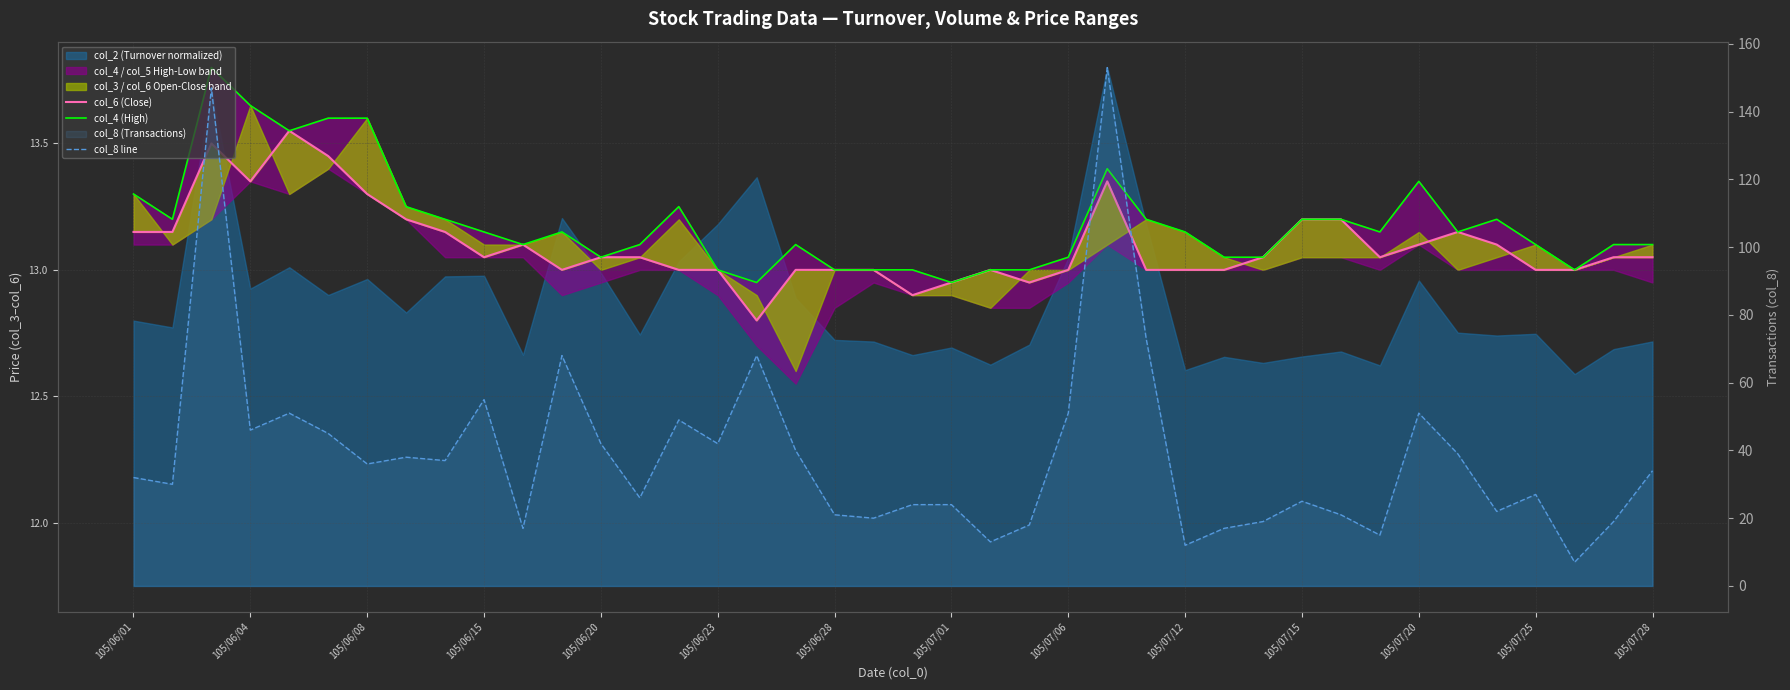

What is the value of the col_4 (High) point at the 37th from the left?

13.1